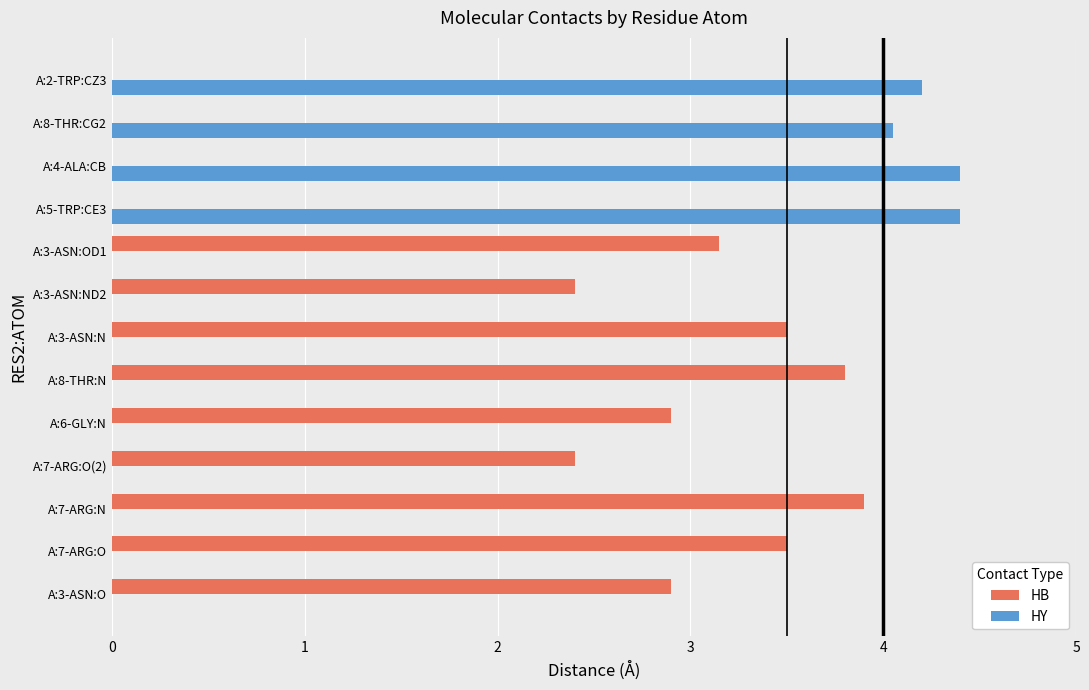

The HB series shows -1.6 at A:8-THR:CG2. True or false?

False